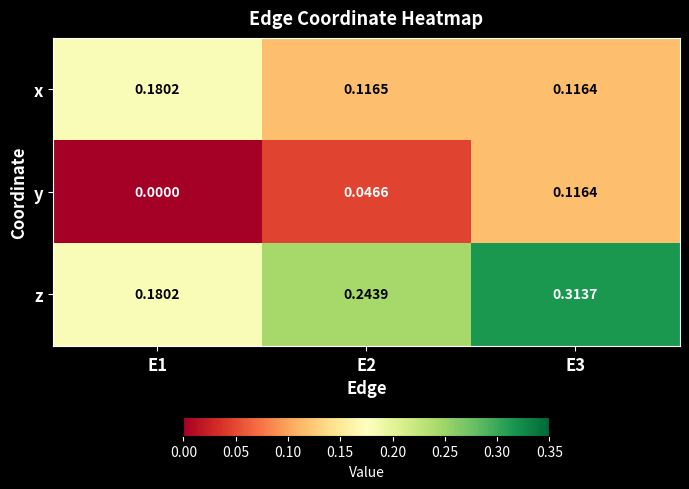

Rank the series by their average value, from lowest to highest.

y, x, z